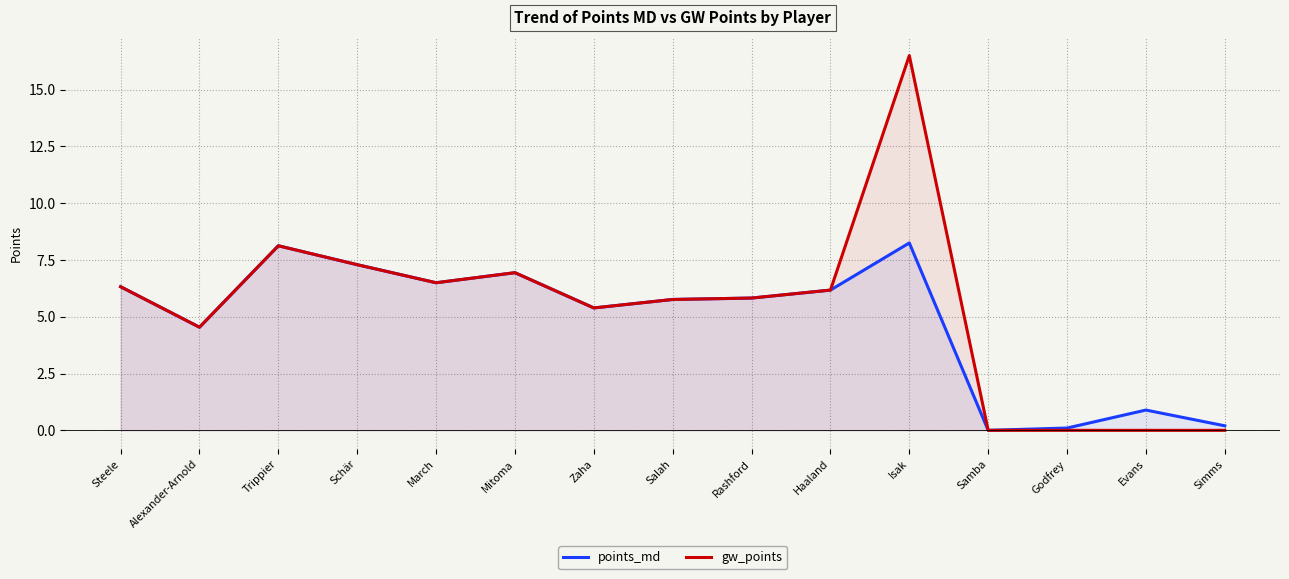

What is the sum of all gw_points values?

79.4